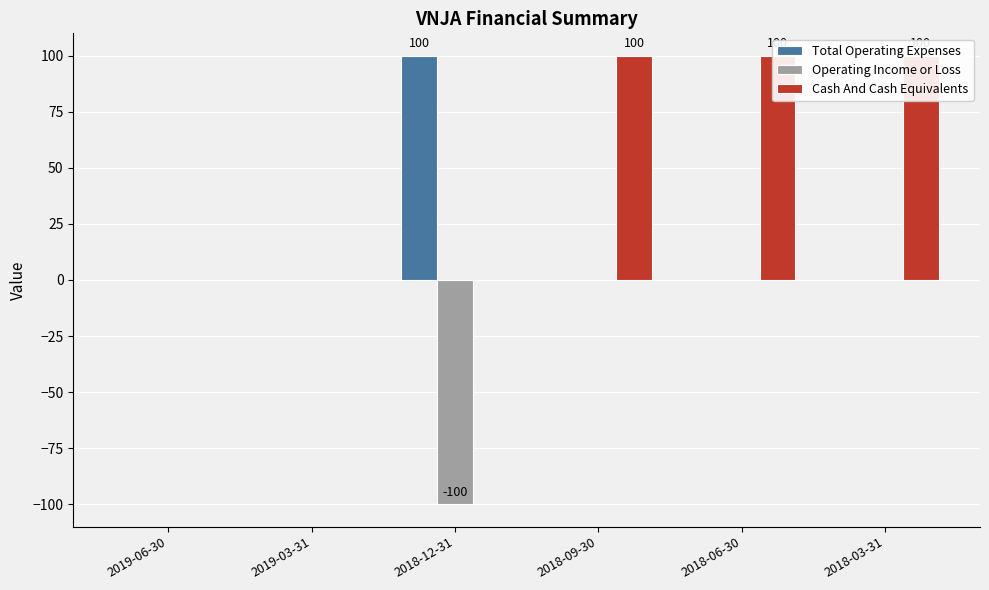

What is the sum of all Total Operating Expenses values?

100